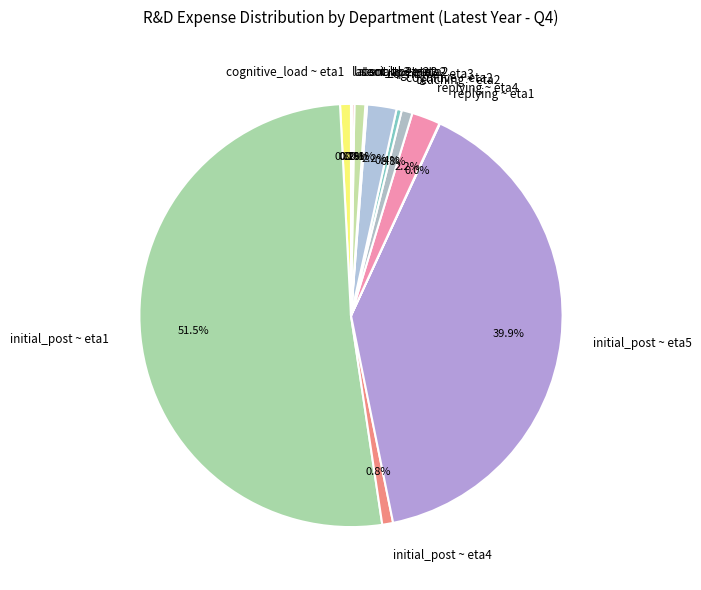

Which slice is the largest?

initial_post ~ eta1